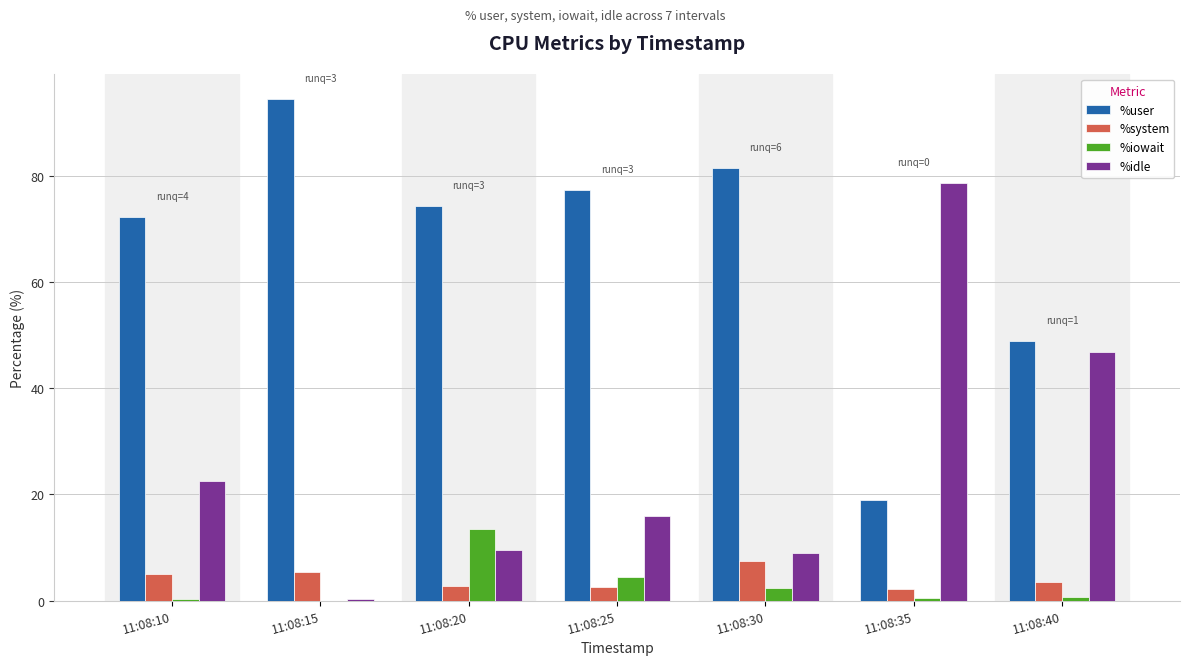

At which label is %user closest to 56?

11:08:40